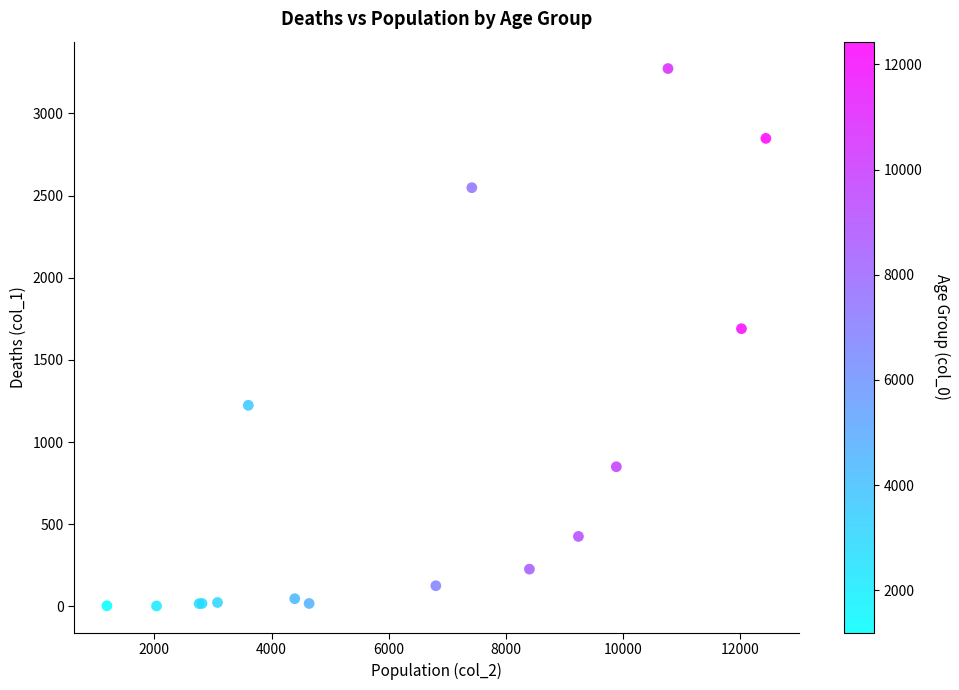

What Y value in the scatter plot is closest to 1638?

1690